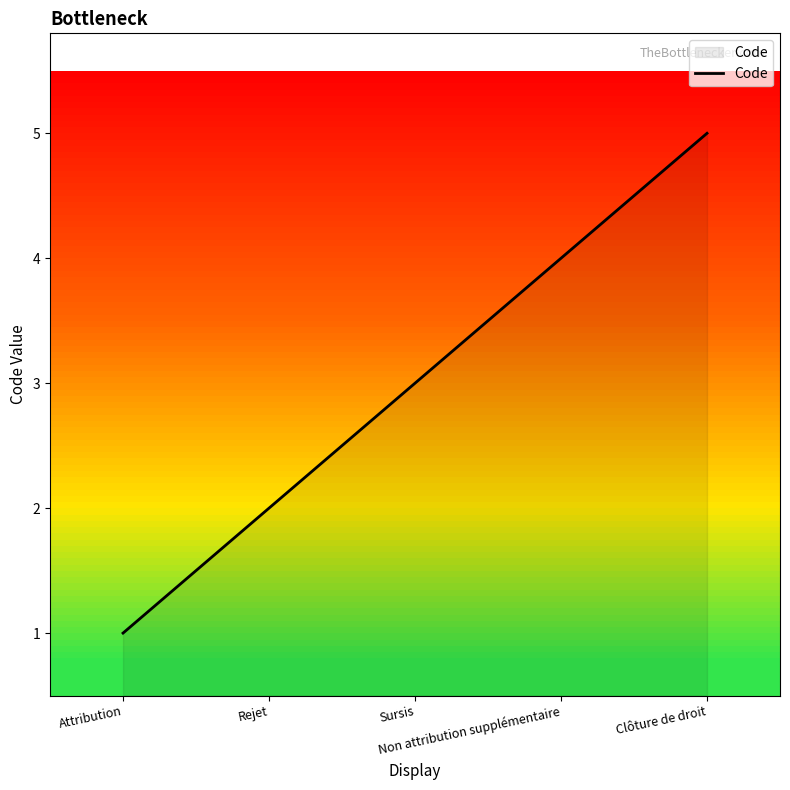

Which category has the lowest value across all series?

Attribution